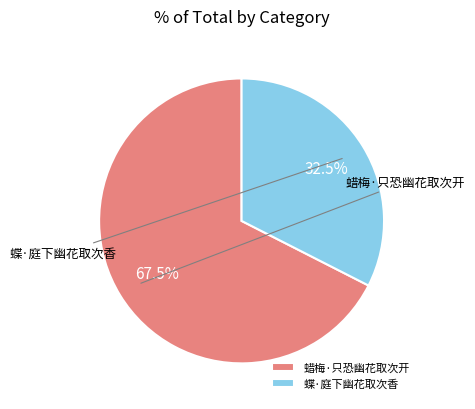

What is the smallest slice in the pie chart?

蝶·庭下幽花取次香